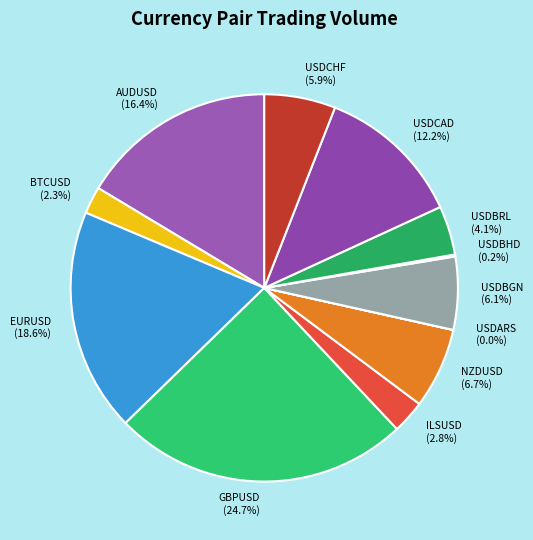

Is the sum of USDBGN and USDCAD greater than half?

No